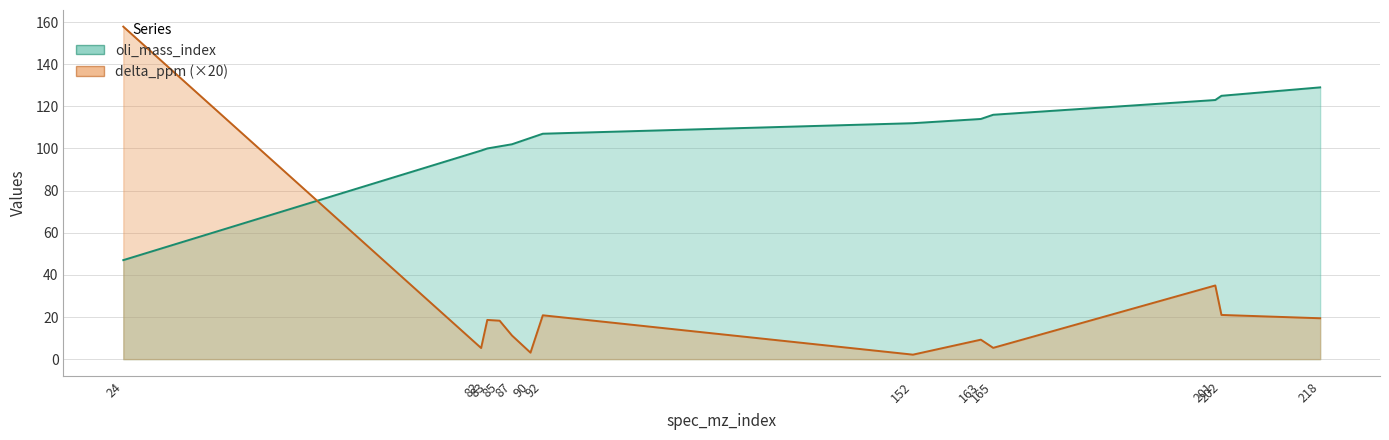

The delta_ppm series shows 157.8 at 24. True or false?

True